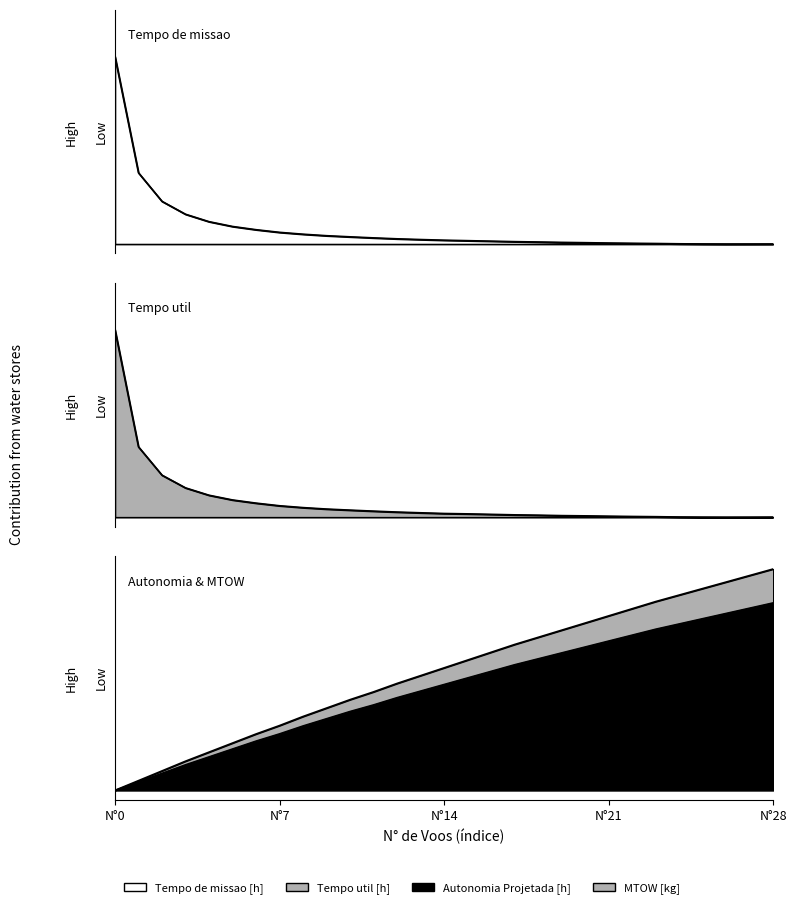

True or false: MTOW [kg] has a value of 0.9 at 19.

True